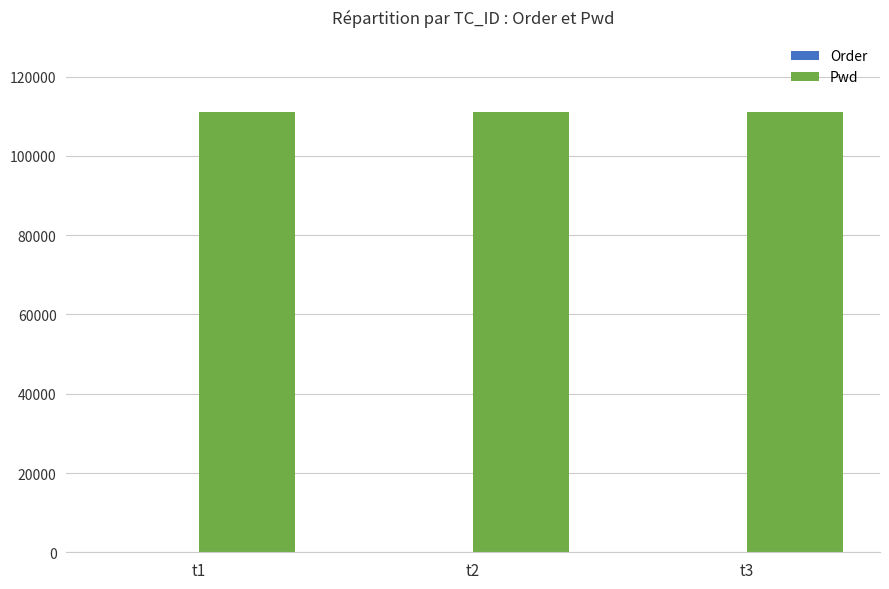

What is the maximum value shown in the chart?

111111